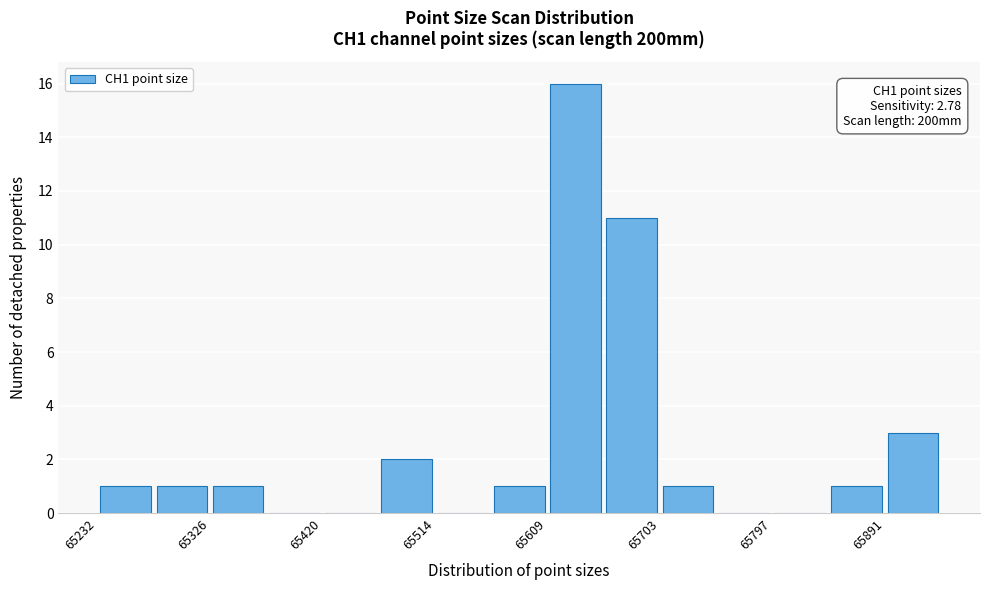

Which range on the x-axis has the tallest bar?

65610 to 65660